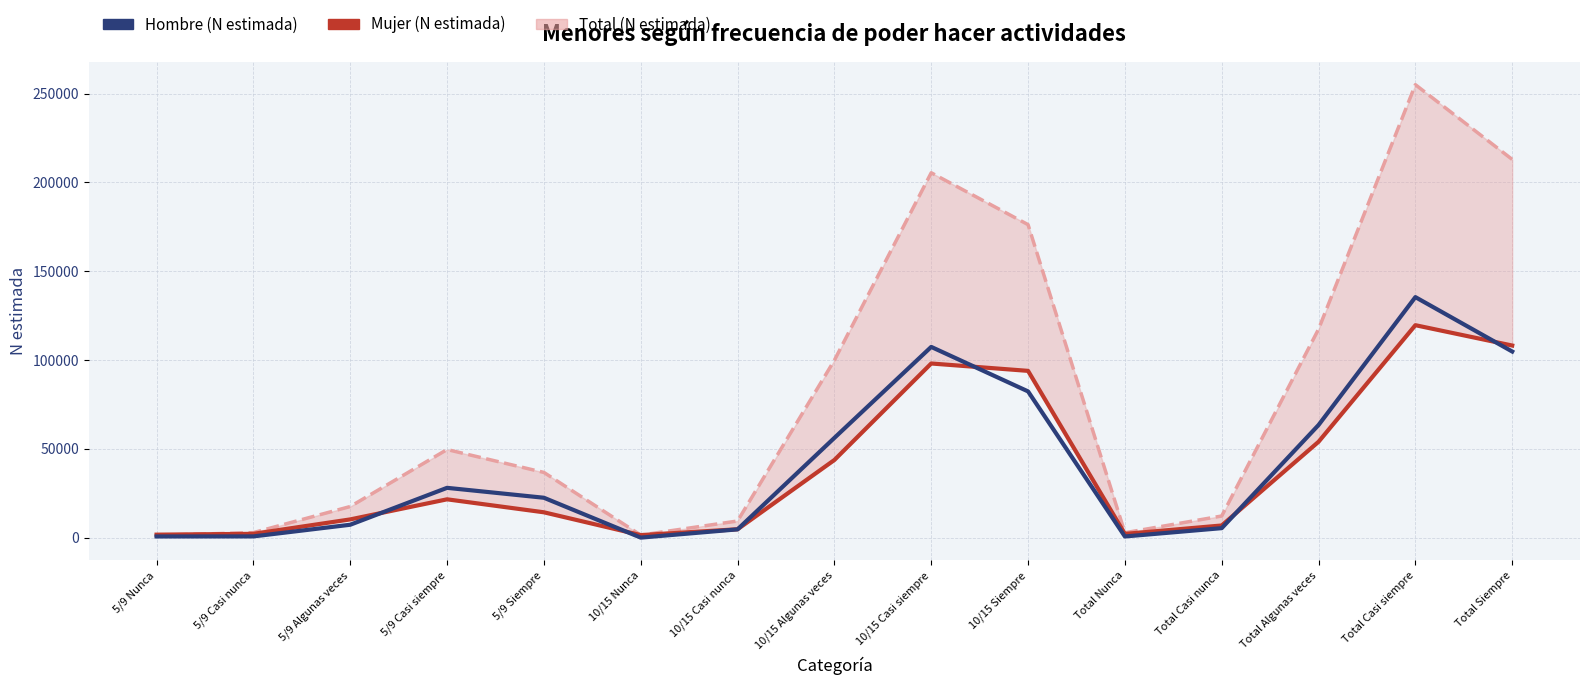

Between 5/9 Casi siempre and 10/15 Casi nunca, which series saw the biggest shift?

Total (N estimada) line